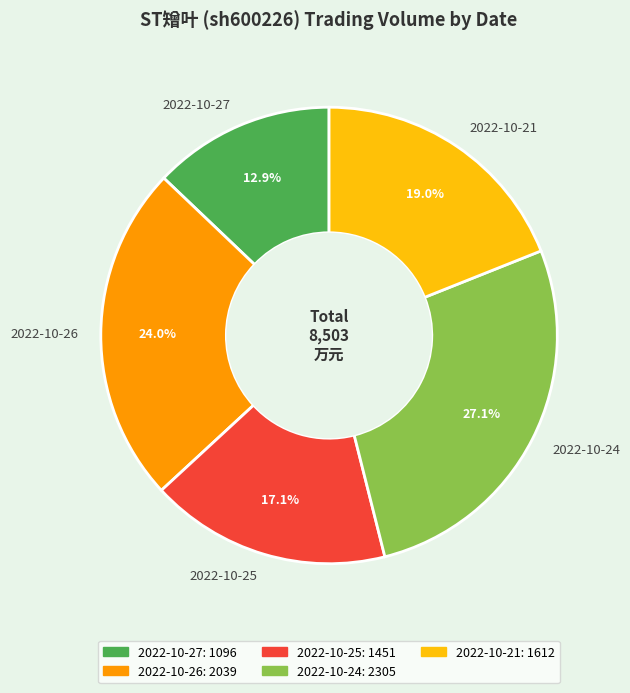

To the nearest percent, what is the difference between the 2022-10-21 and 2022-10-27 slice percentages?

6%